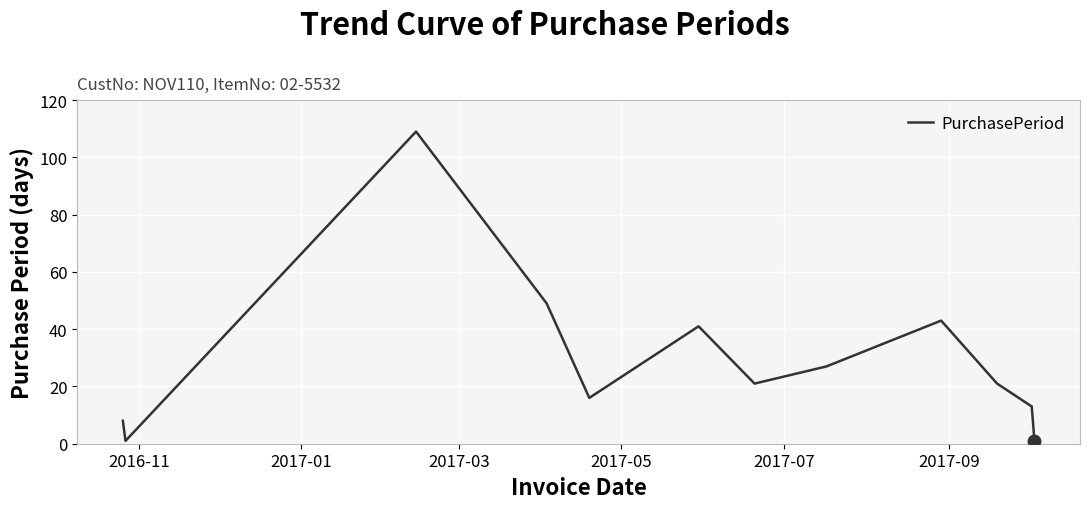

What is the greatest value displayed?

109